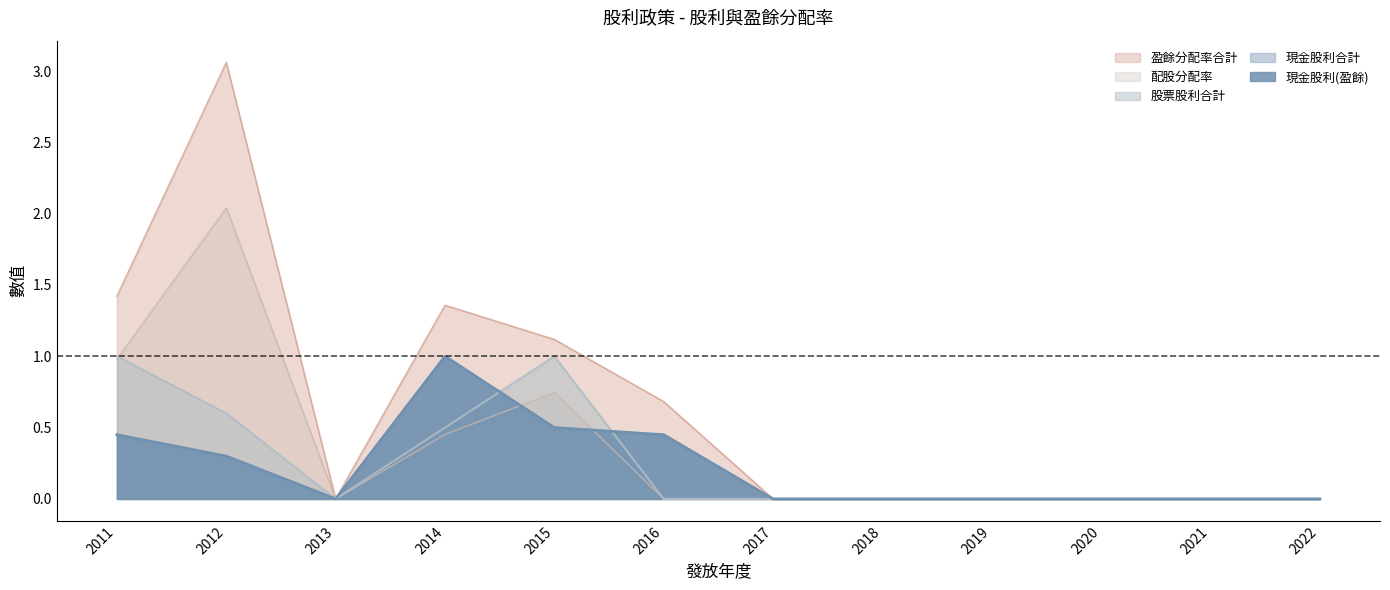

Which has a higher value, 2021 or 2016?

2016